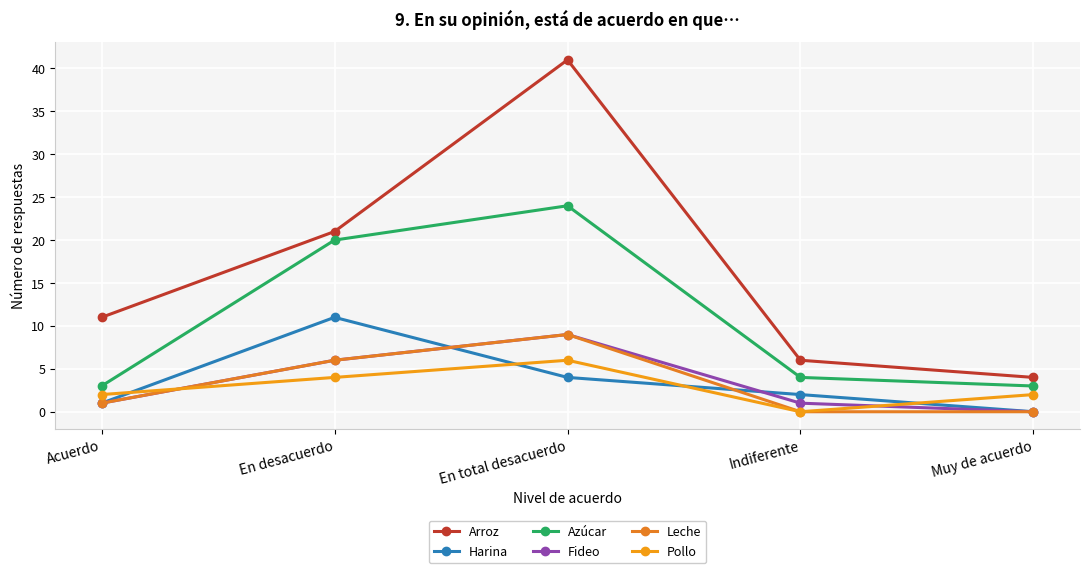

What is the total value across all series at Muy de acuerdo?

9